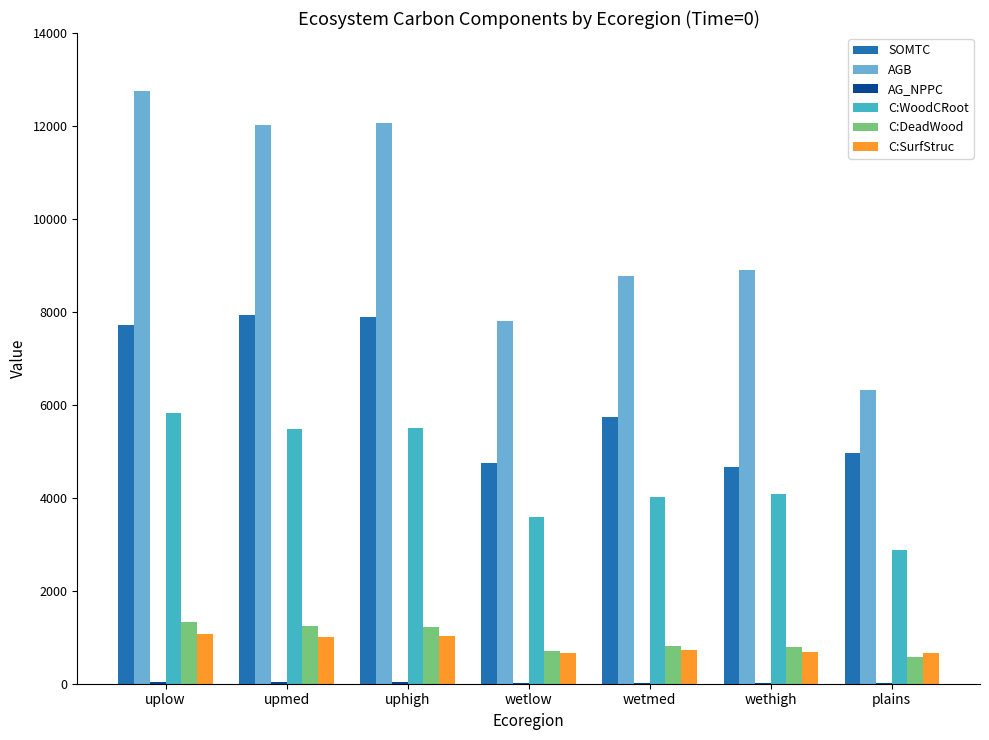

What is the sum of all C:WoodCRoot values?

31393.2